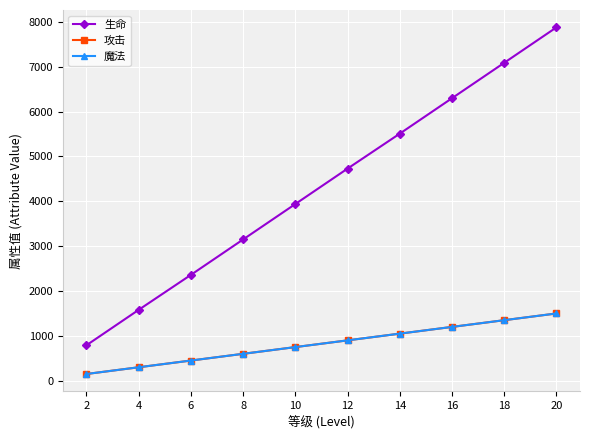

What is the difference between the maximum and second lowest values in the 攻击 series?

1200